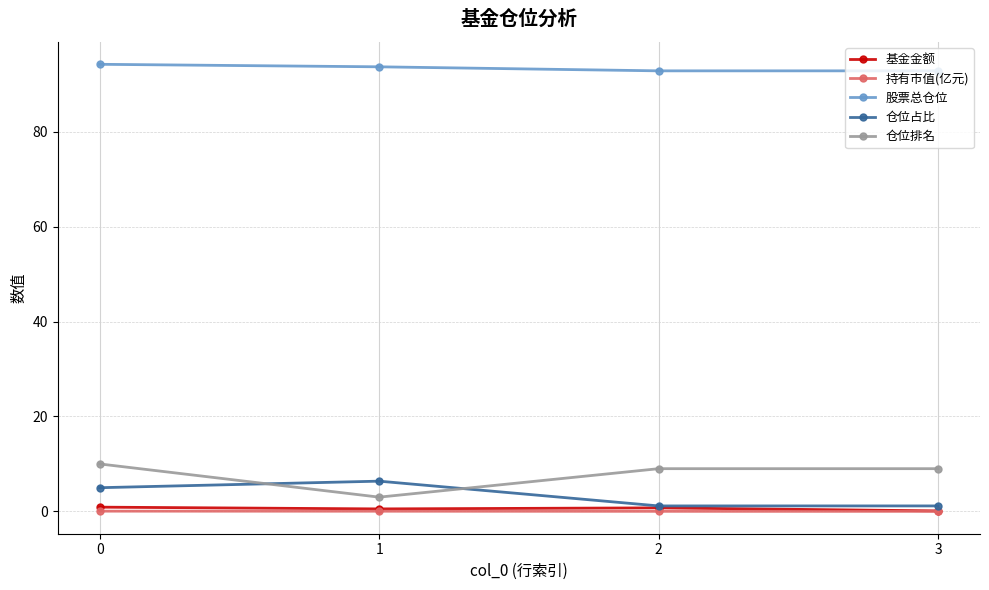

Which series has the largest range (max minus min)?

仓位排名